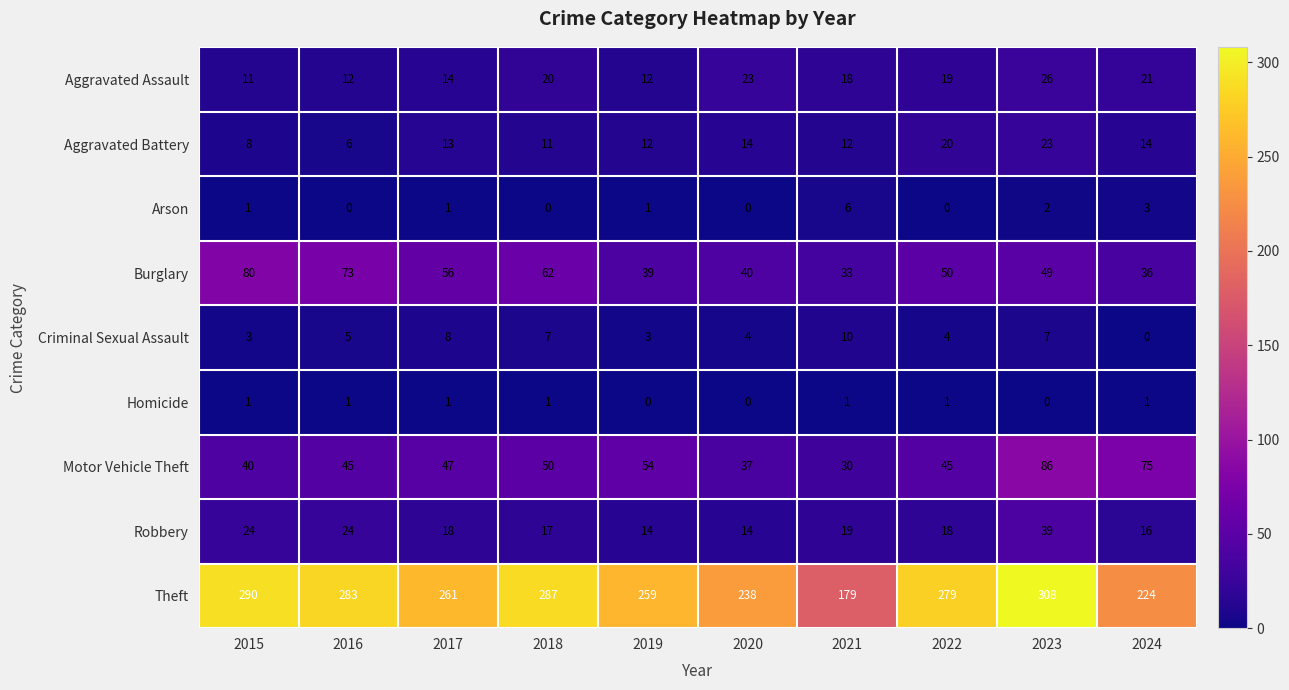

Which category has the highest value across all series?

2023